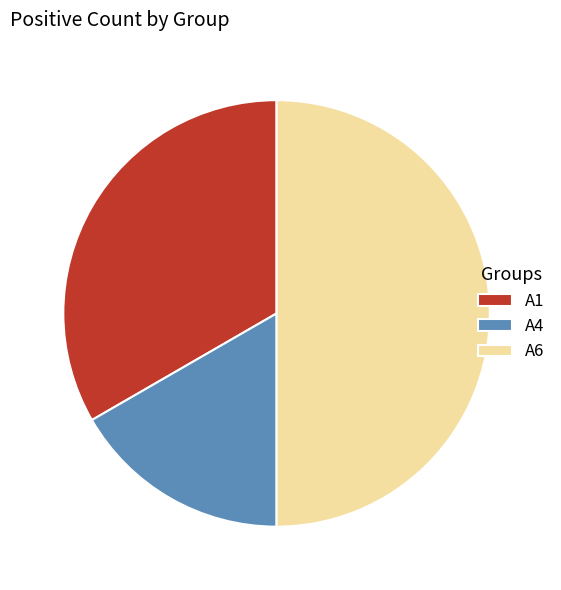

True or false: A4 accounts for 17% of the total.

True